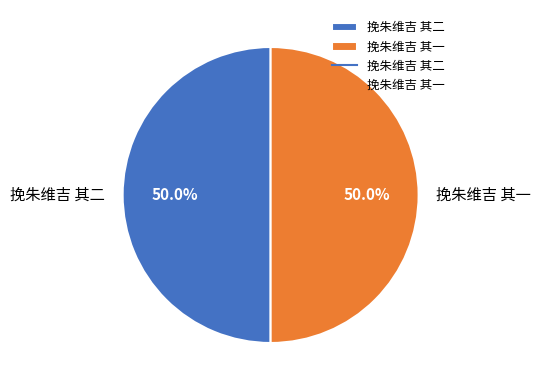

How many segments does this pie chart have?

2